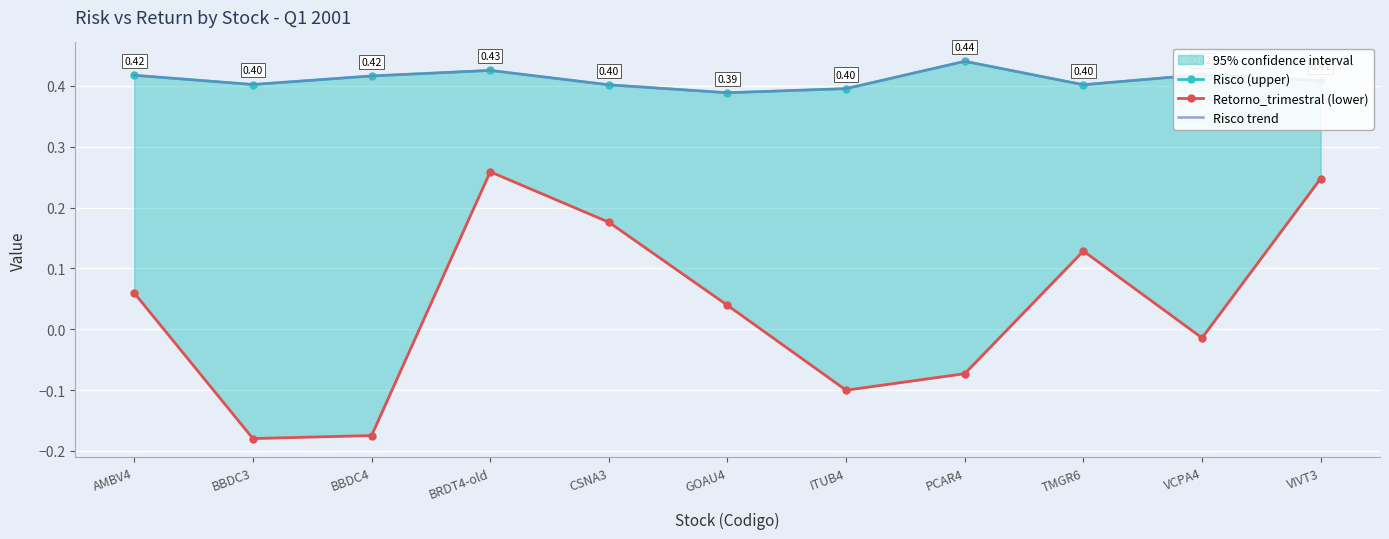

Count the Risco trend values in the range 0 to 1.

11